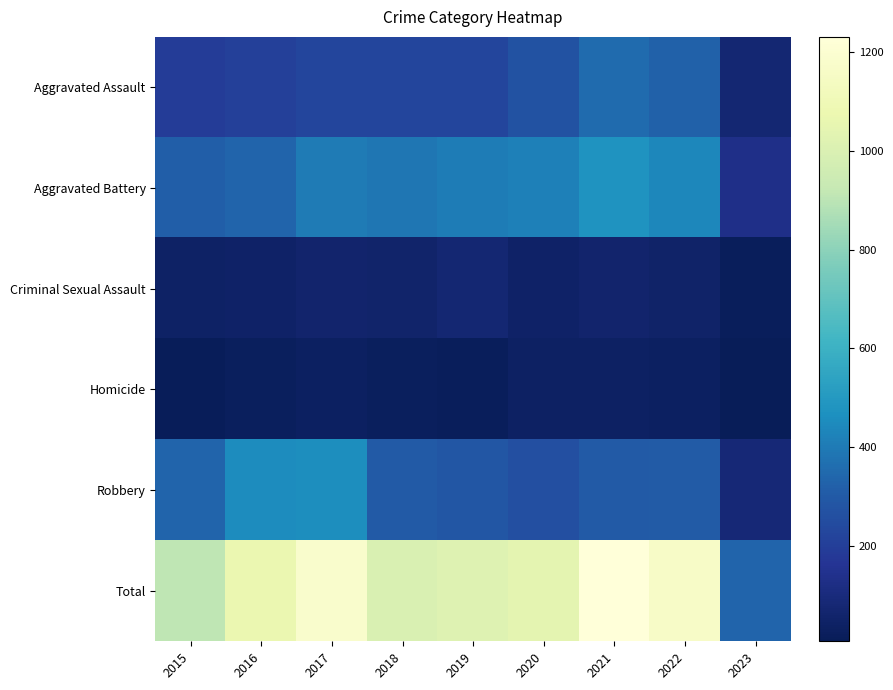

Reading left to right, extract all data points from this chart.

Aggravated Assault: 2015=194	2016=206	2017=224	2018=225	2019=223	2020=273	2021=352	2022=327	2023=79
Aggravated Battery: 2015=316	2016=336	2017=400	2018=389	2019=407	2020=416	2021=479	2022=439	2023=135
Criminal Sexual Assault: 2015=46	2016=50	2017=61	2018=60	2019=77	2020=48	2021=61	2022=54	2023=22
Homicide: 2015=15	2016=26	2017=33	2018=25	2019=22	2020=41	2021=38	2022=36	2023=8
Robbery: 2015=337	2016=454	2017=460	2018=301	2019=287	2020=263	2021=300	2022=304	2023=89
Total: 2015=908	2016=1072	2017=1178	2018=1000	2019=1016	2020=1041	2021=1230	2022=1160	2023=333